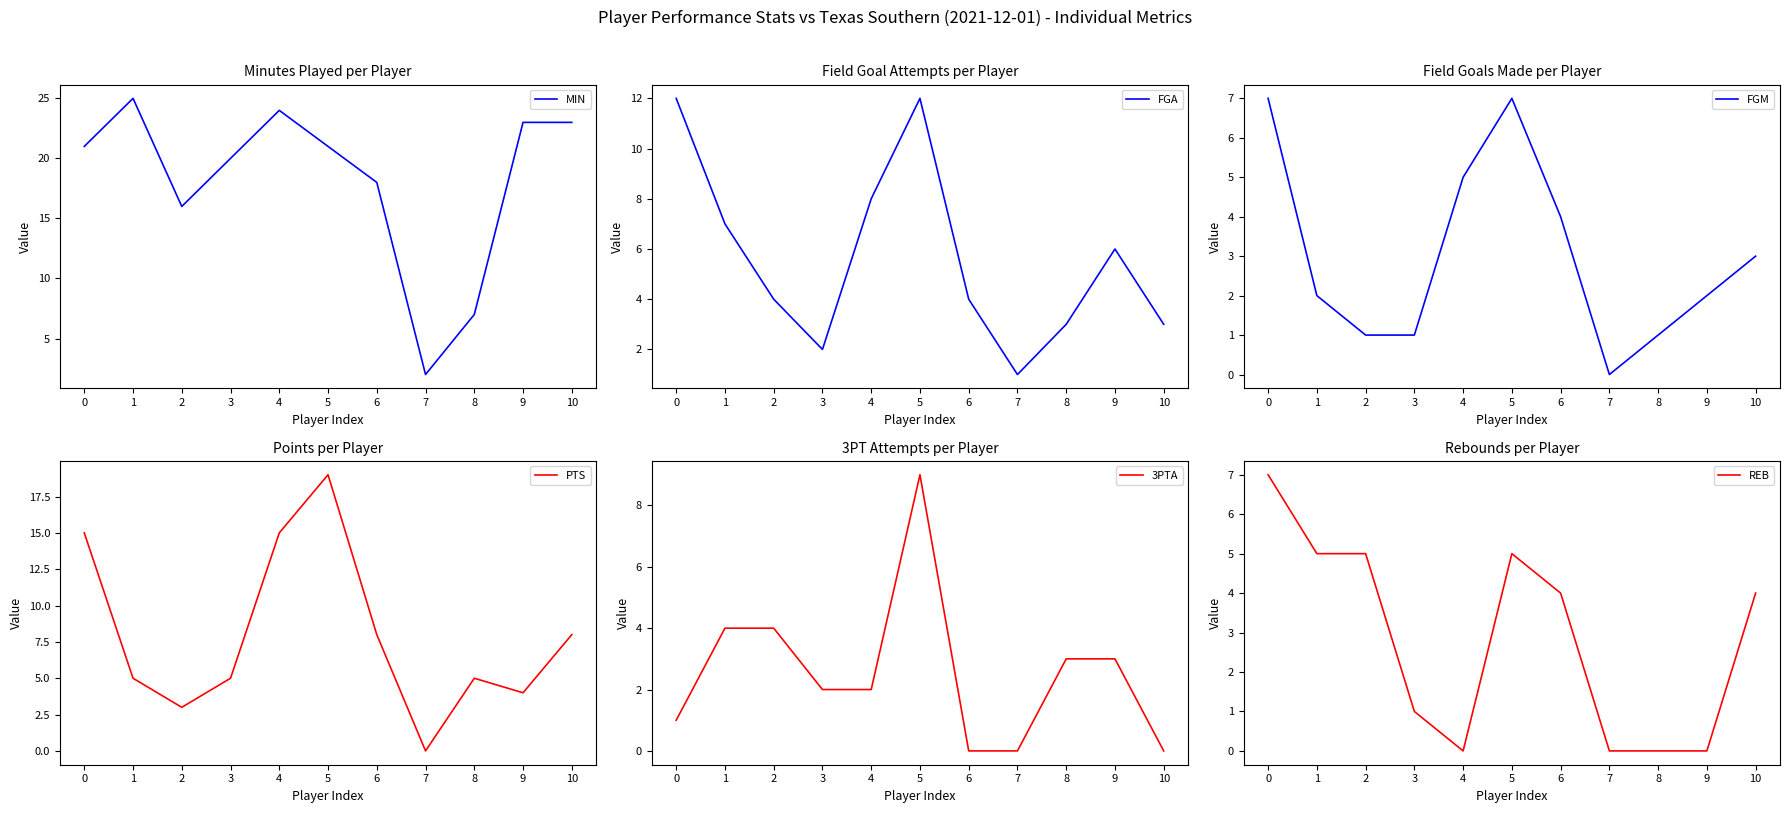

Rank the categories by MIN value from lowest to highest.

7, 8, 2, 6, 3, 0, 5, 9, 10, 4, 1